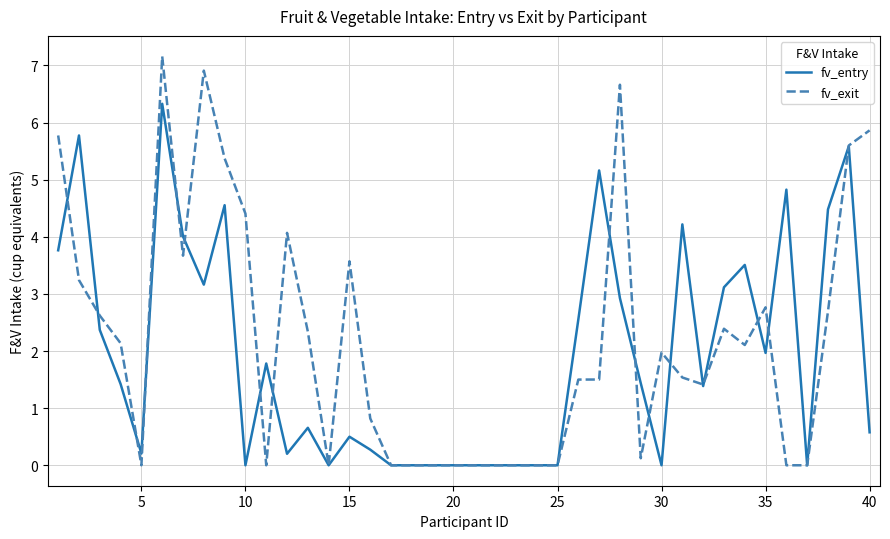

What is the difference between the second highest and second lowest values in the fv_exit series?

6.9